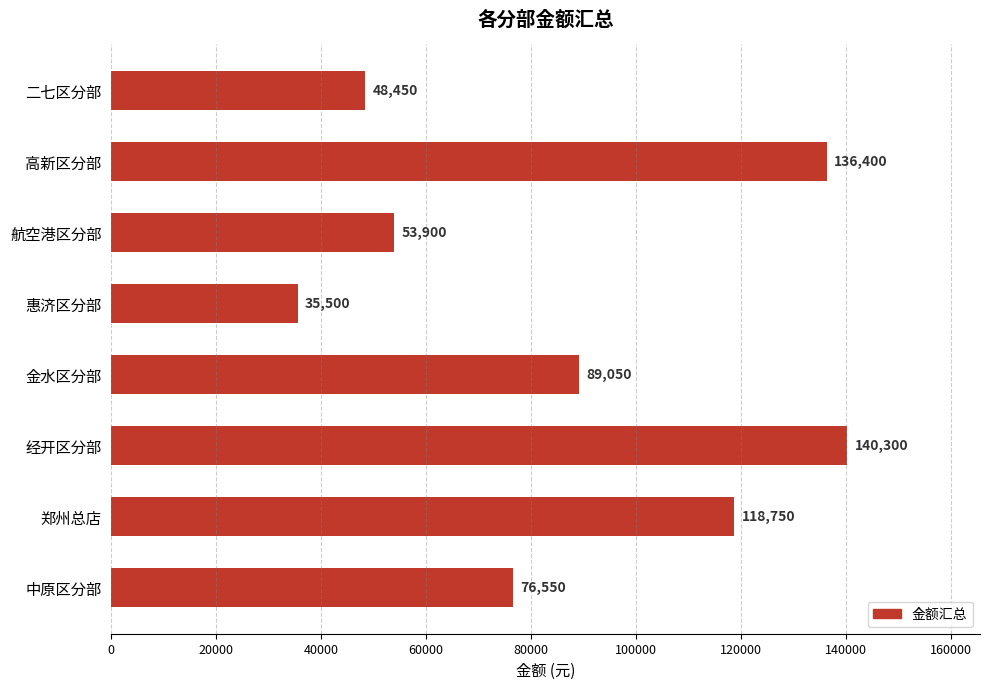

True or false: the data shows 186490 at 高新区分部.

False